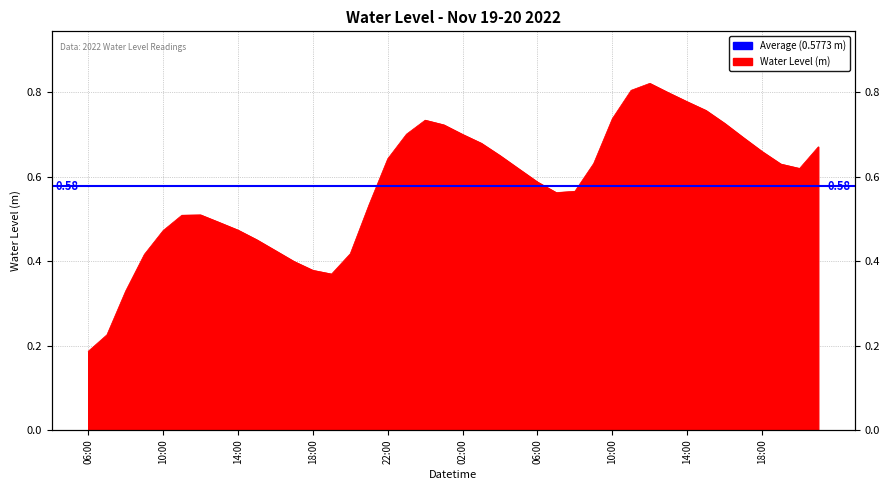

Reading left to right, transcribe all the data shown in this chart.

0.2	0.2	0.3	0.4	0.5	0.5	0.5	0.5	0.5	0.5	0.4	0.4	0.4	0.4	0.4	0.5	0.6	0.7	0.7	0.7	0.7	0.7	0.7	0.6	0.6	0.6	0.6	0.6	0.7	0.8	0.8	0.8	0.8	0.8	0.7	0.7	0.7	0.6	0.6	0.7